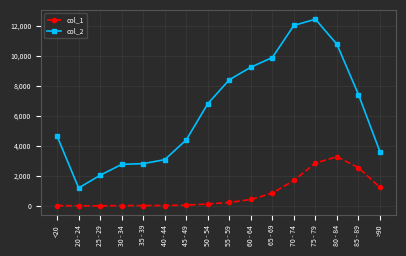

What position from the left is <20?

1